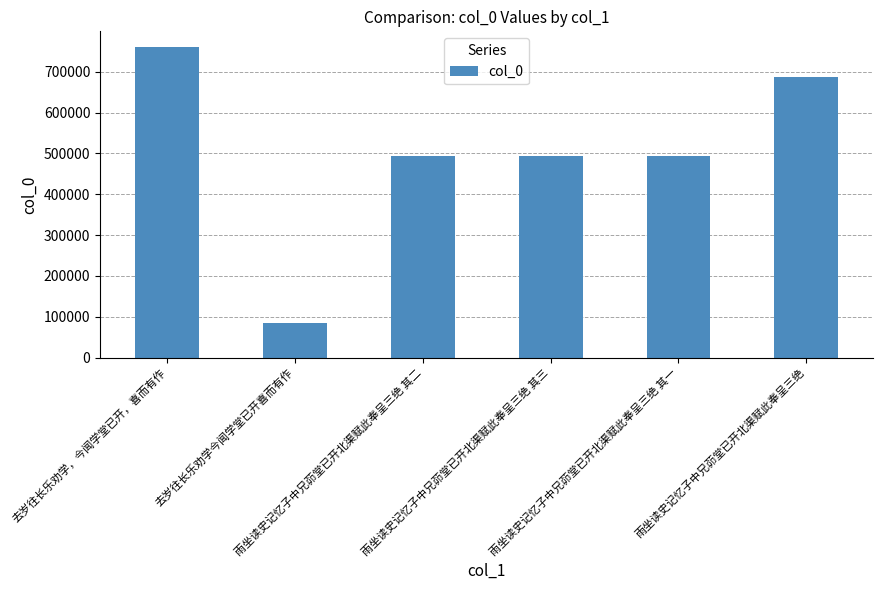

What is the label of the 5th bar from the left?

雨坐读史记忆子中兄茆堂已开北渠赋此奉呈三绝 其一